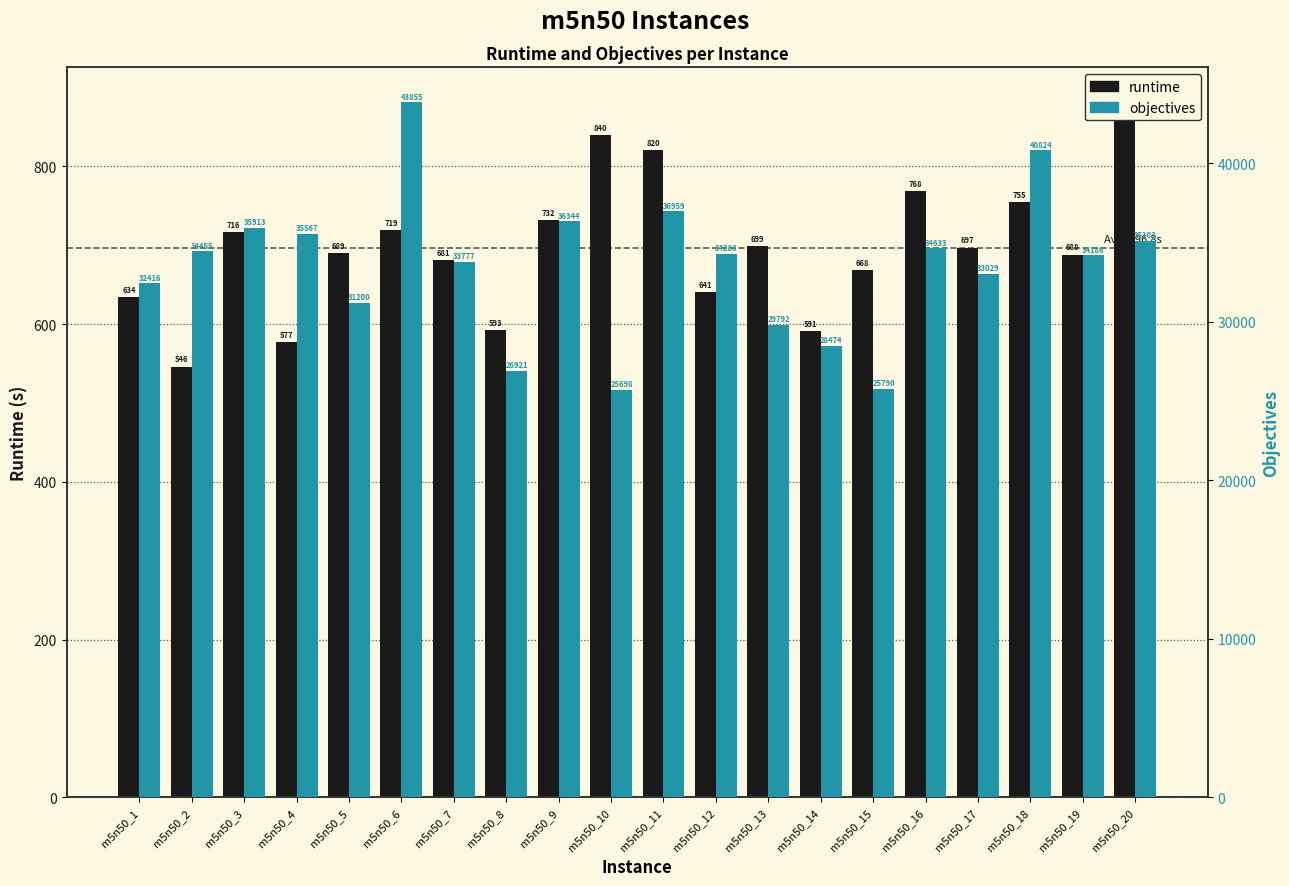

At which label does objectives reach its peak?

m5n50_6